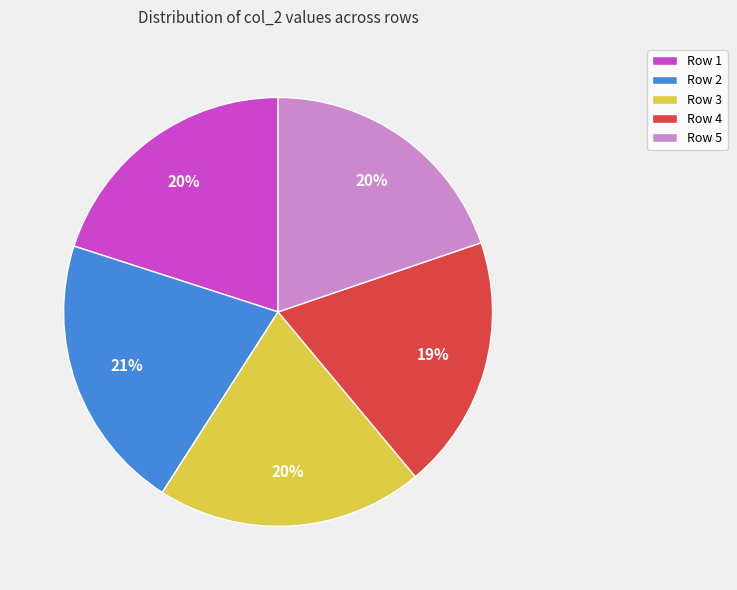

Which has a higher value, Row 4 or Row 5?

Row 5